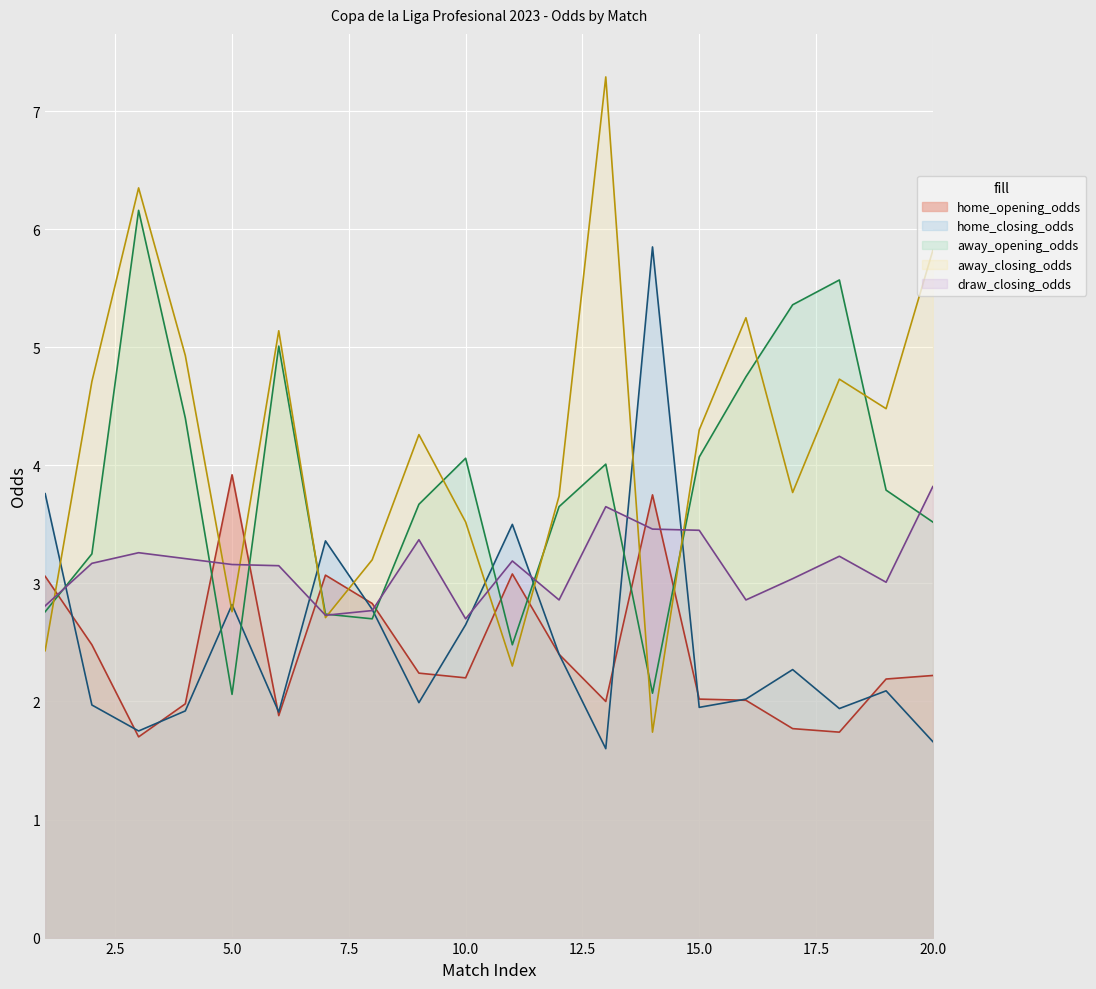

What is the maximum value shown in the chart?

7.3